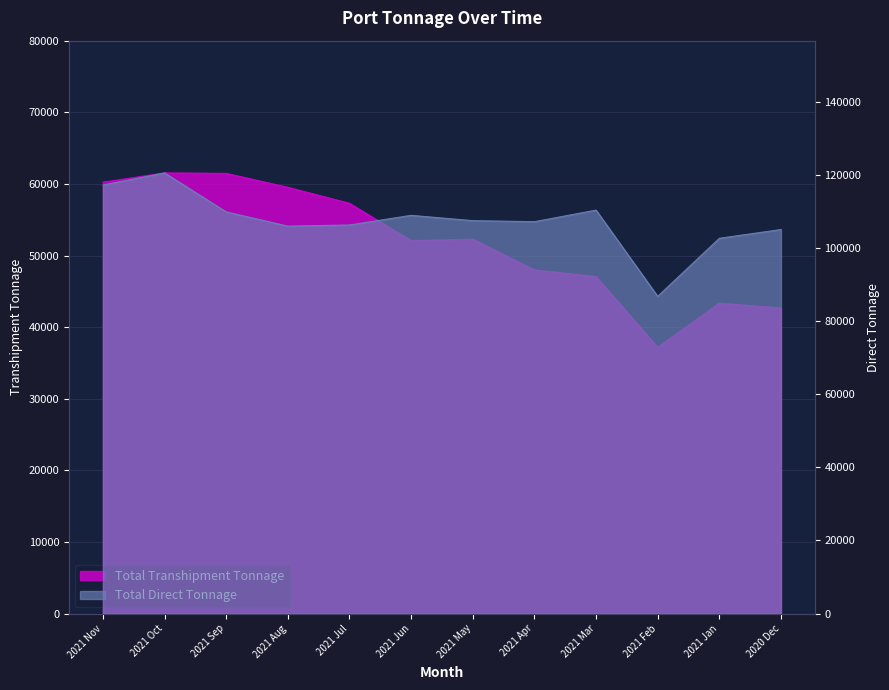

How many lines are shown in the chart?

2